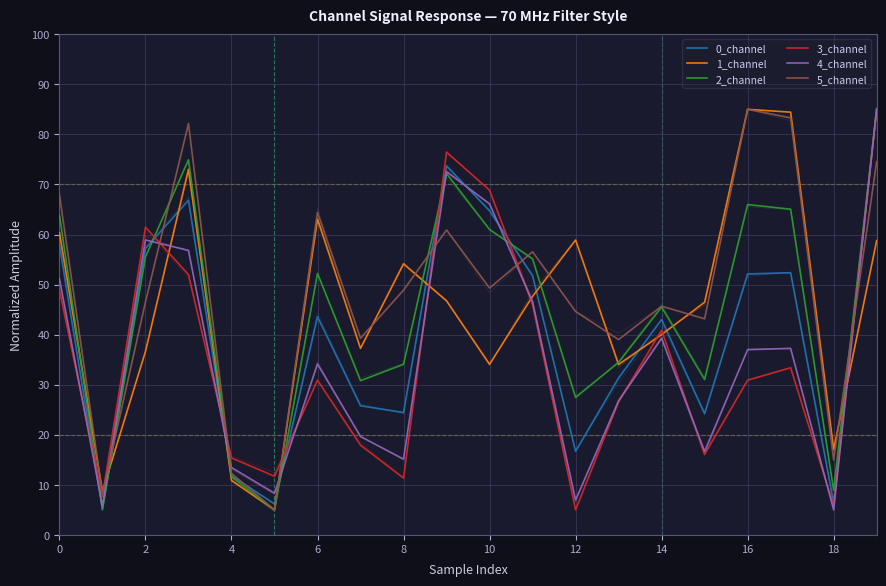

Which series has the largest total across all categories?

5_channel